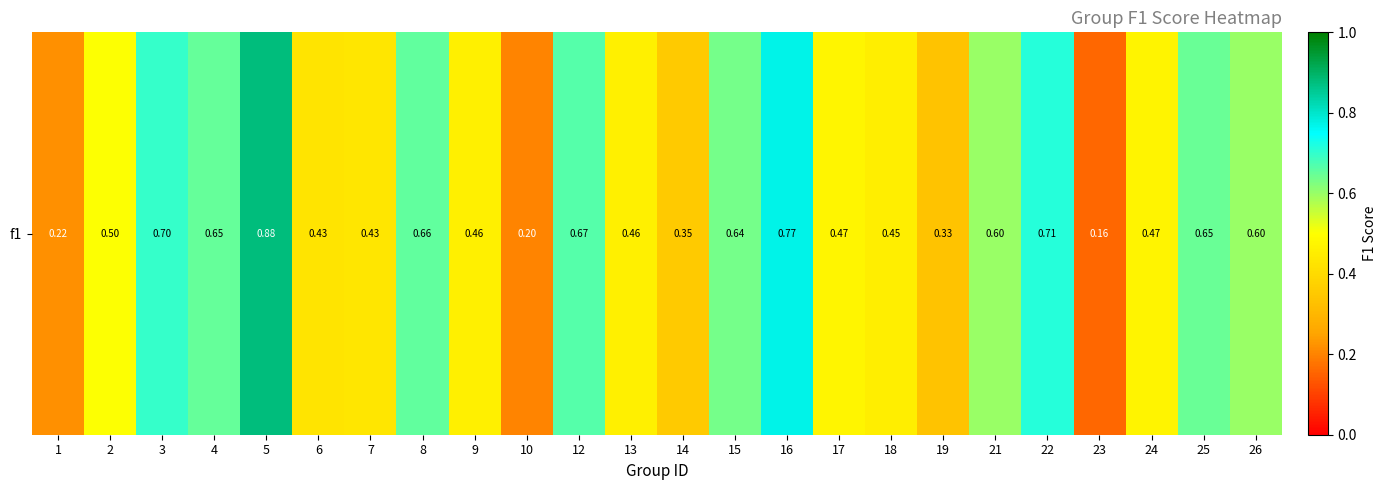

What is the change in value from 1 to 19?

+0.1